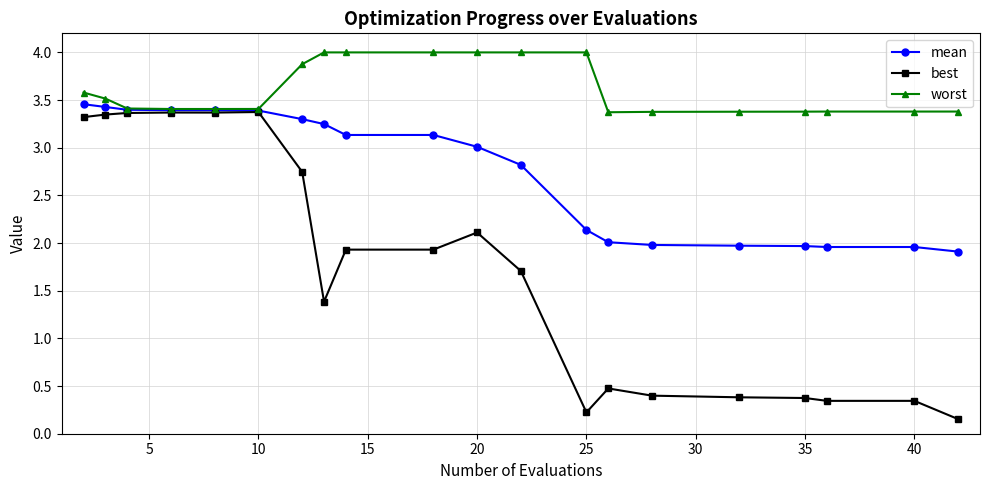

What is the value of the worst point at the 8th from the left?

4.0